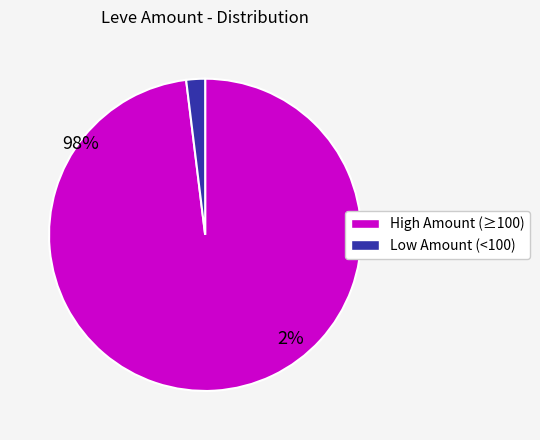

Does any single category account for the majority?

Yes